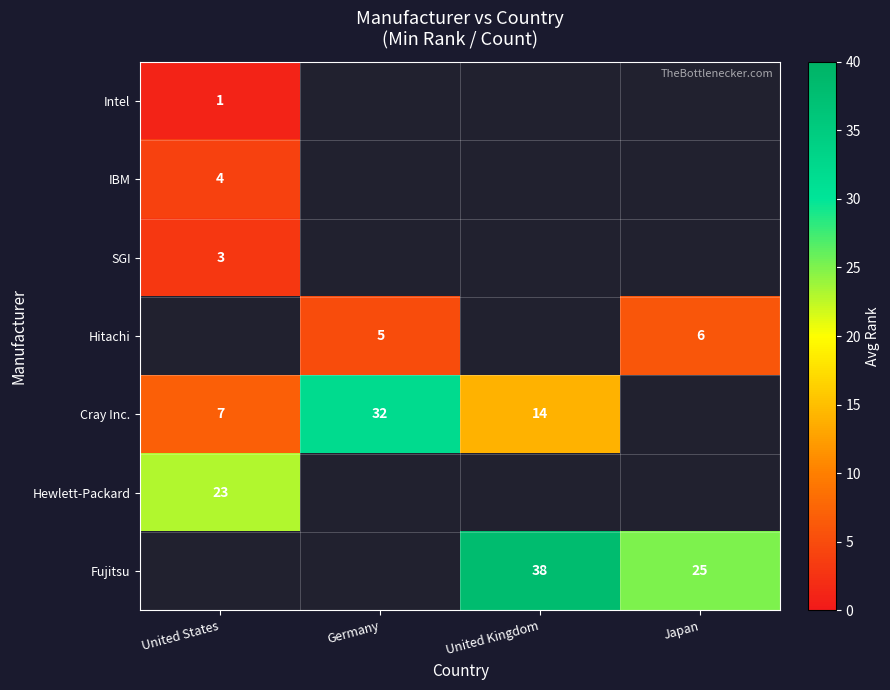

Which has a higher value, Germany or Japan?

Japan